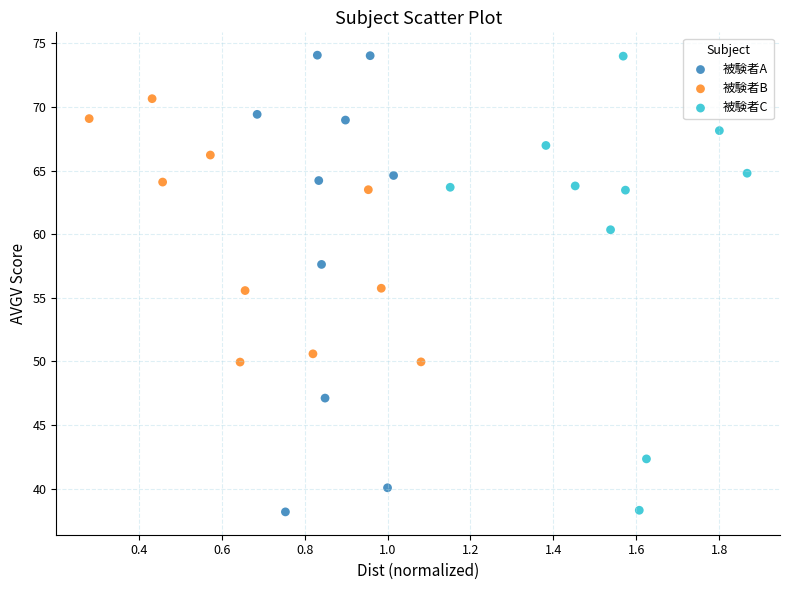

What are all the series names shown in the legend?

被験者A, 被験者B, 被験者C